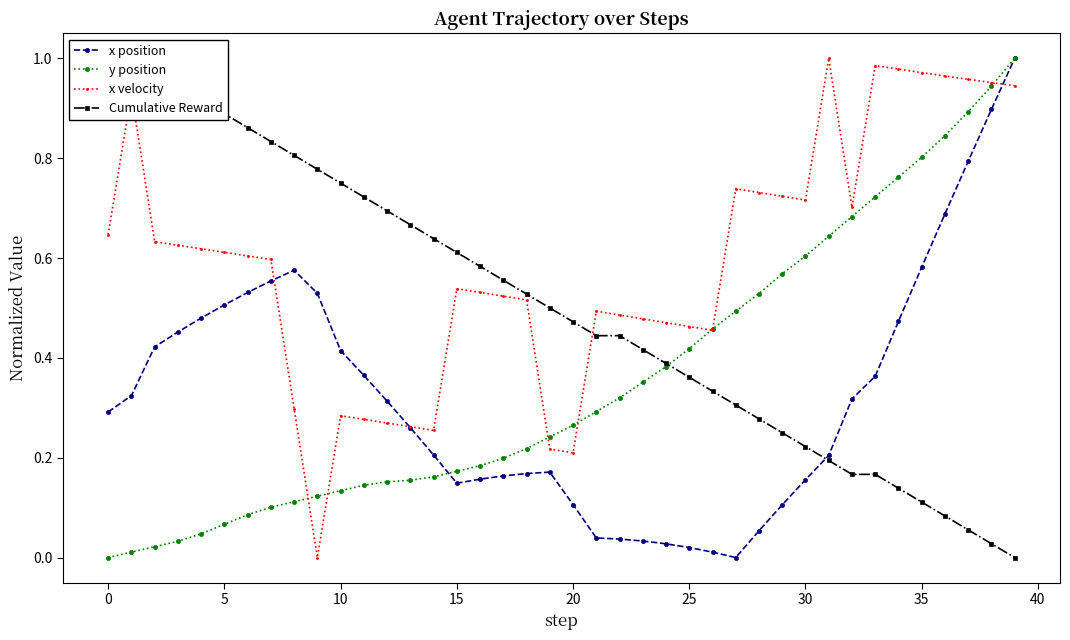

The y position series shows 0.1 at 25. True or false?

False